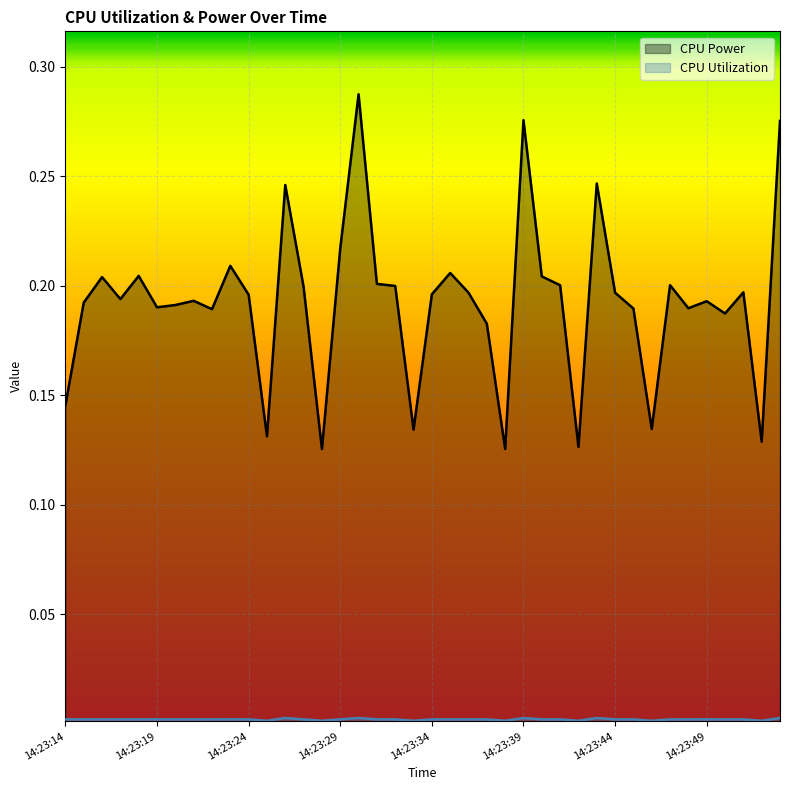

True or false: CPU Power and CPU Utilization intersect in this chart.

False